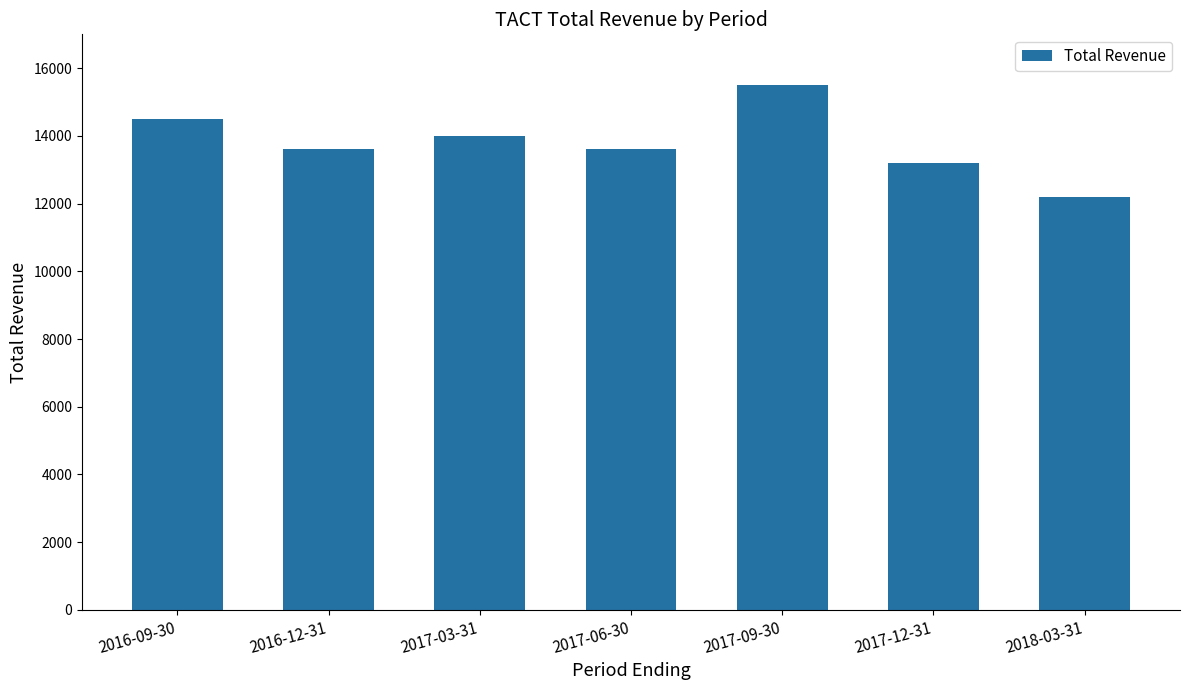

What is the difference between the maximum and minimum values?

3300